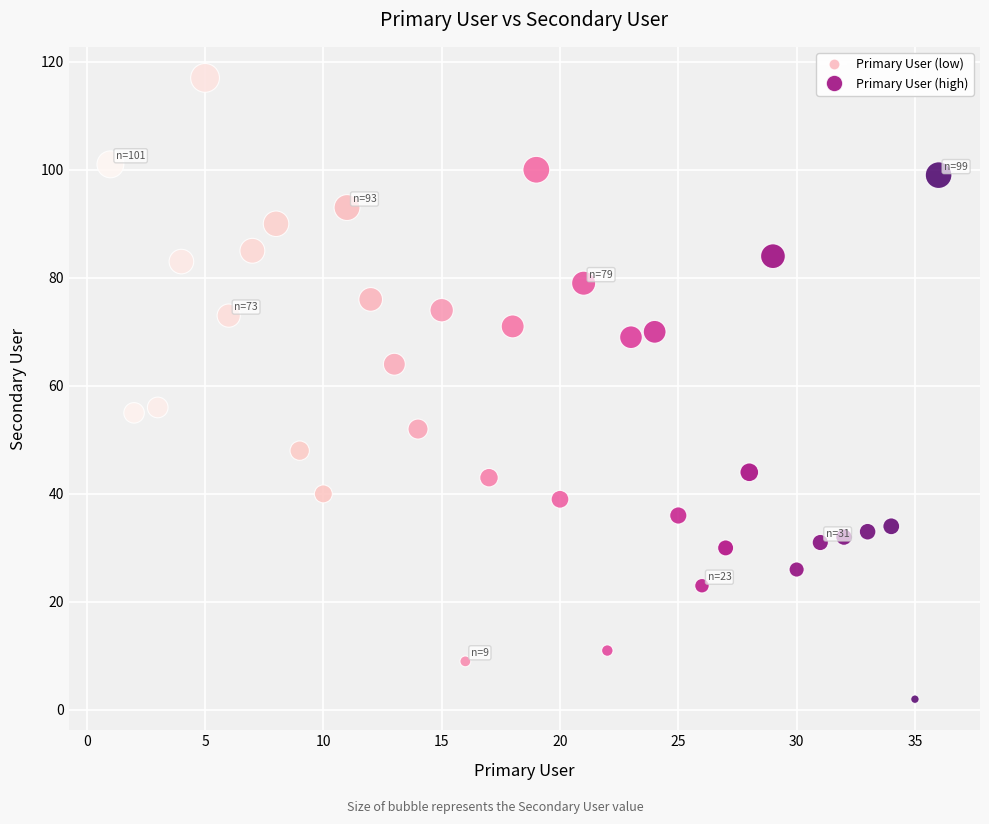

What is the range of Y values (max minus min)?

115